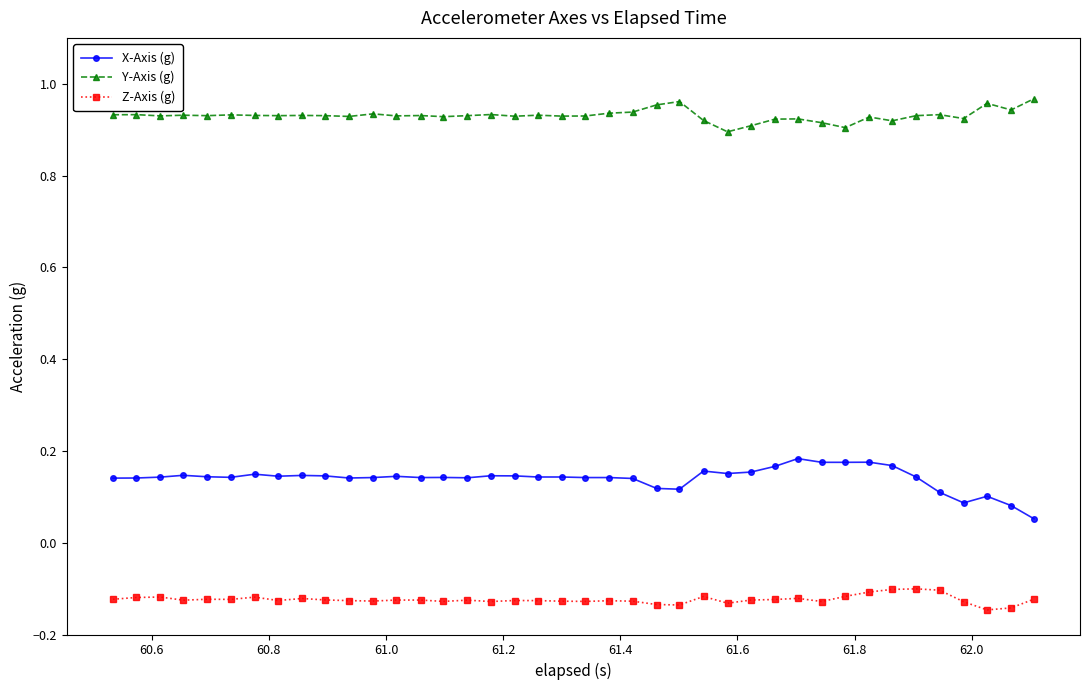

How many lines are shown in the chart?

3